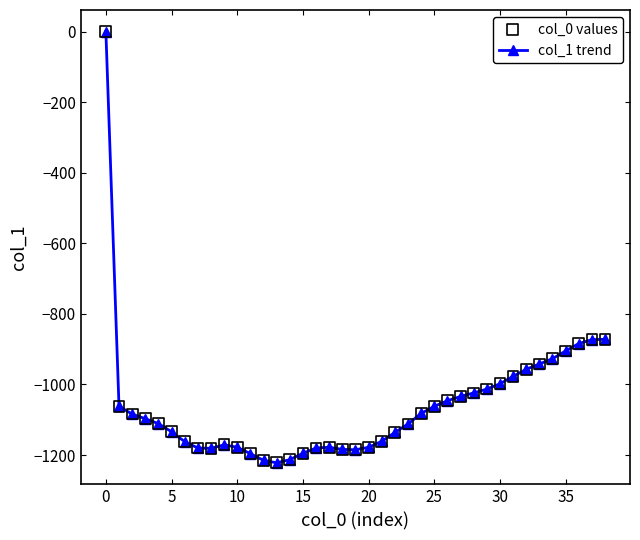

What is the difference between the second highest and second lowest values?

343